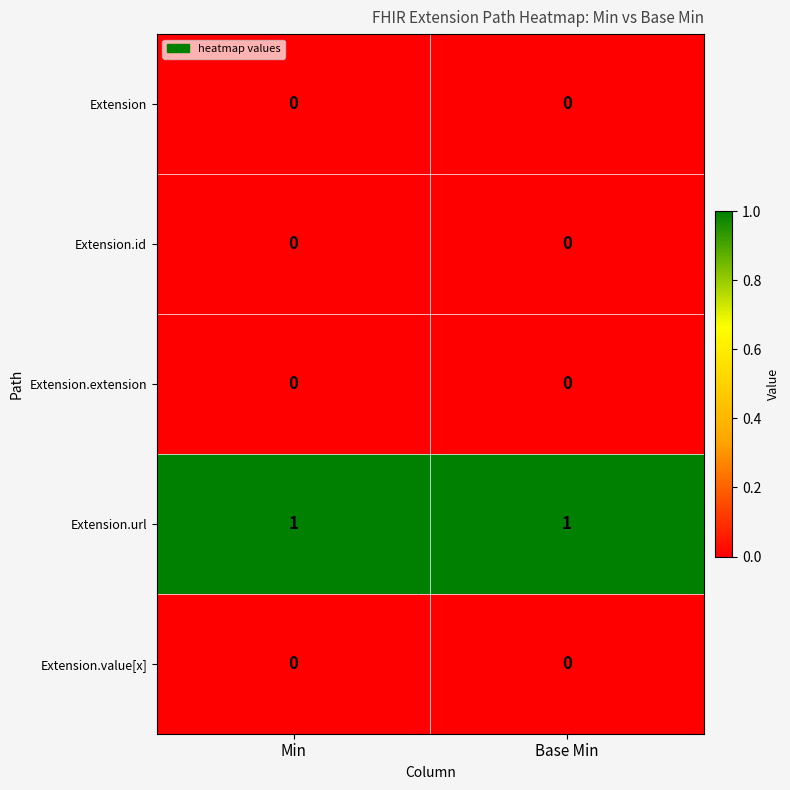

The Extension.id series shows 0 at Min. True or false?

True